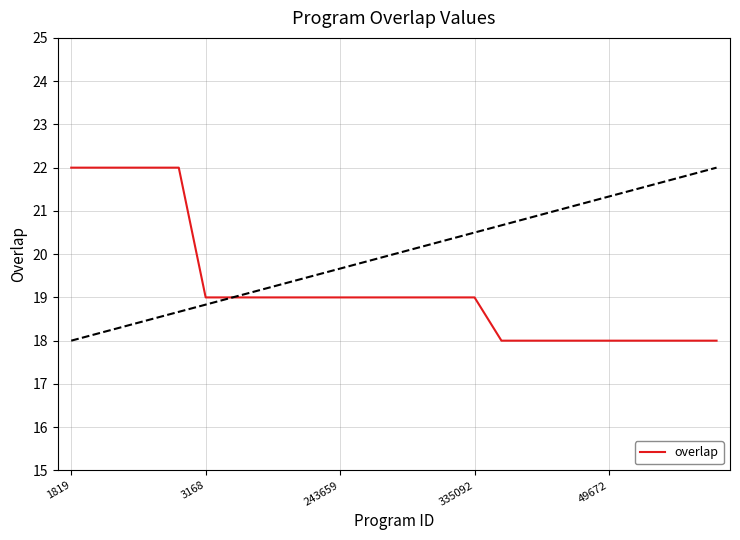

How many values are between 18 and 19?

20